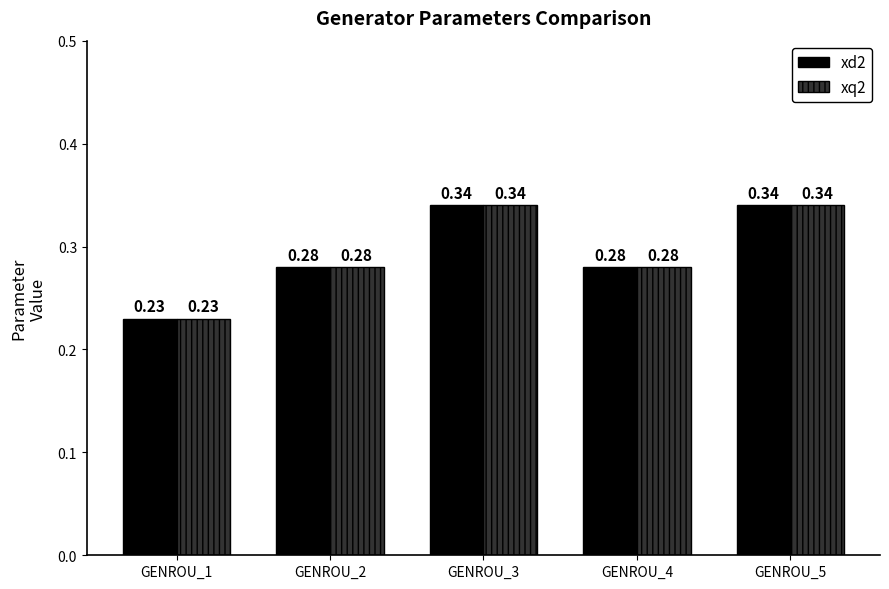

At how many categories does at least one series exceed 0?

5